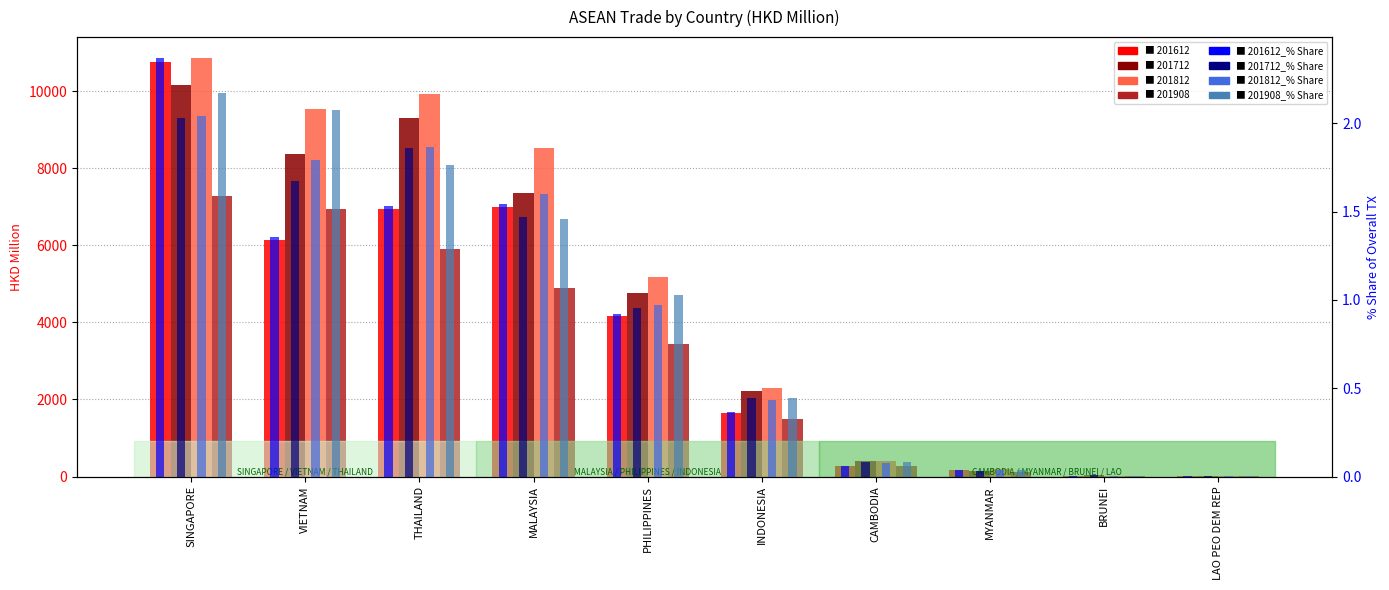

True or false: 201612_% Share has a value of 0.4 at INDONESIA.

True